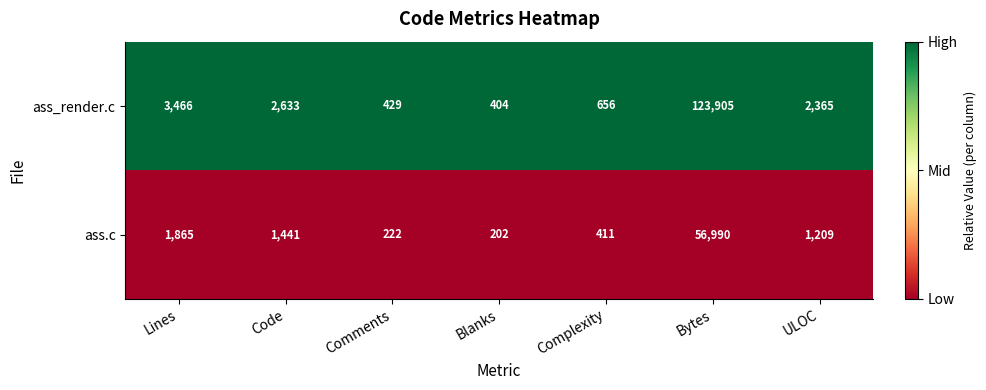

Where does the ass_render.c series first go above 2365?

Lines